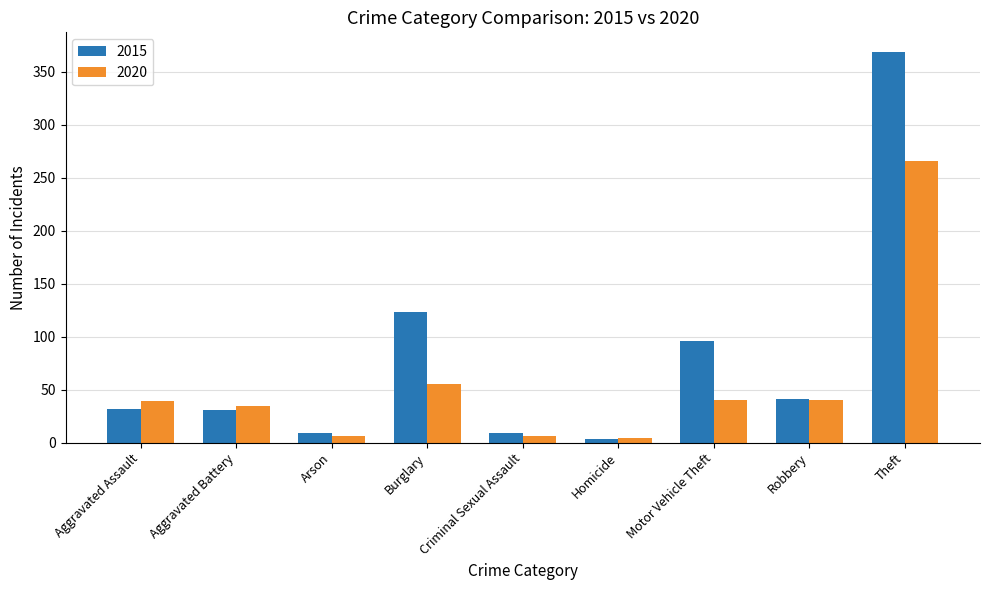

Does the chart contain any negative values?

No